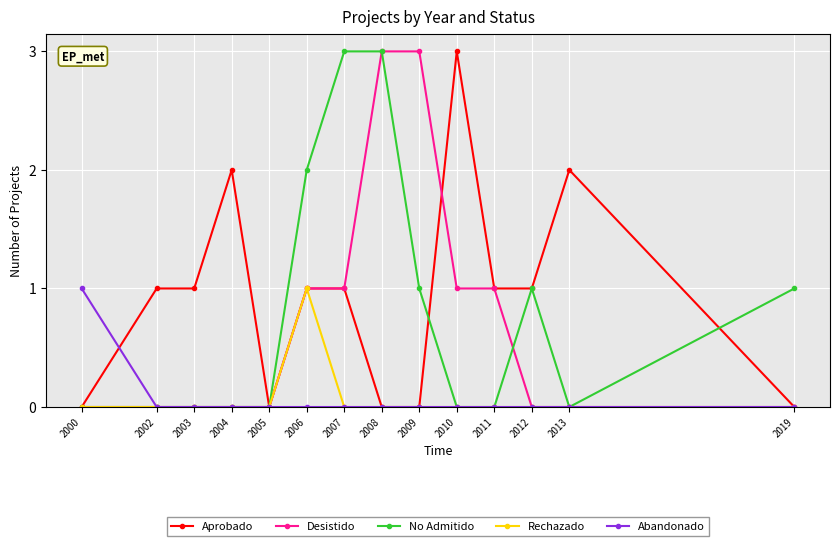

How many data points does each series have?

14